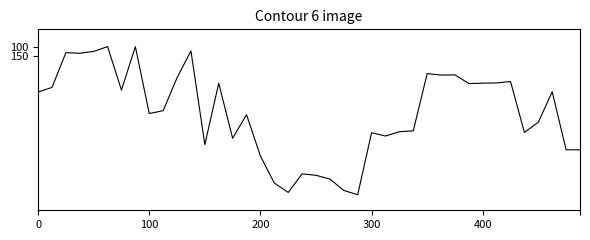

What is the difference between the maximum and minimum values?

818.8